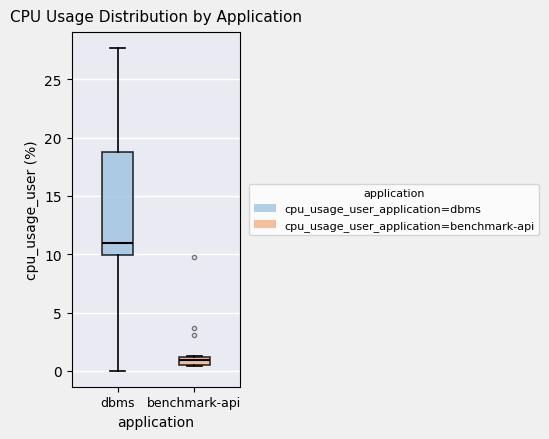

Which box has the highest median line?

dbms